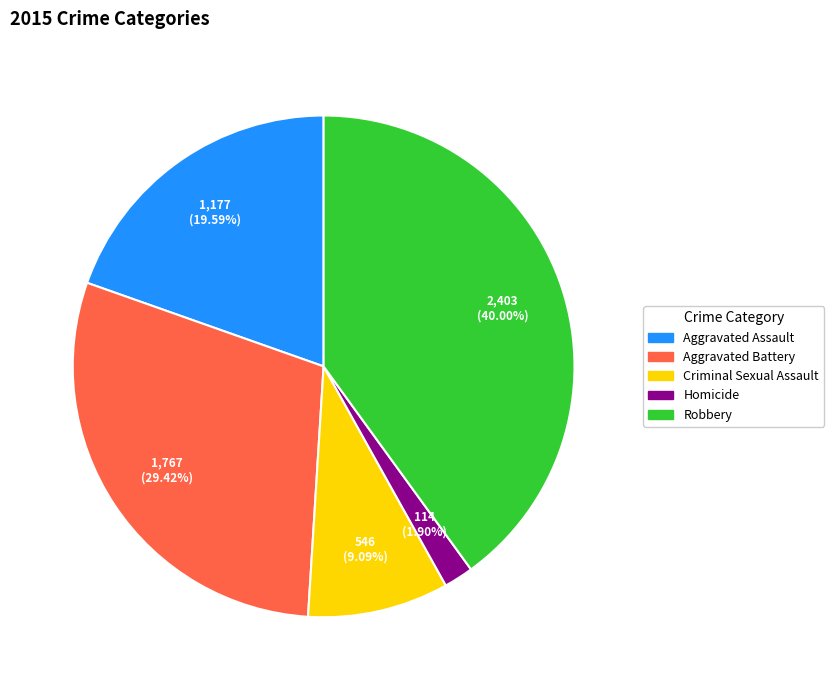

To the nearest percent, what percentage of the pie is Robbery?

40%